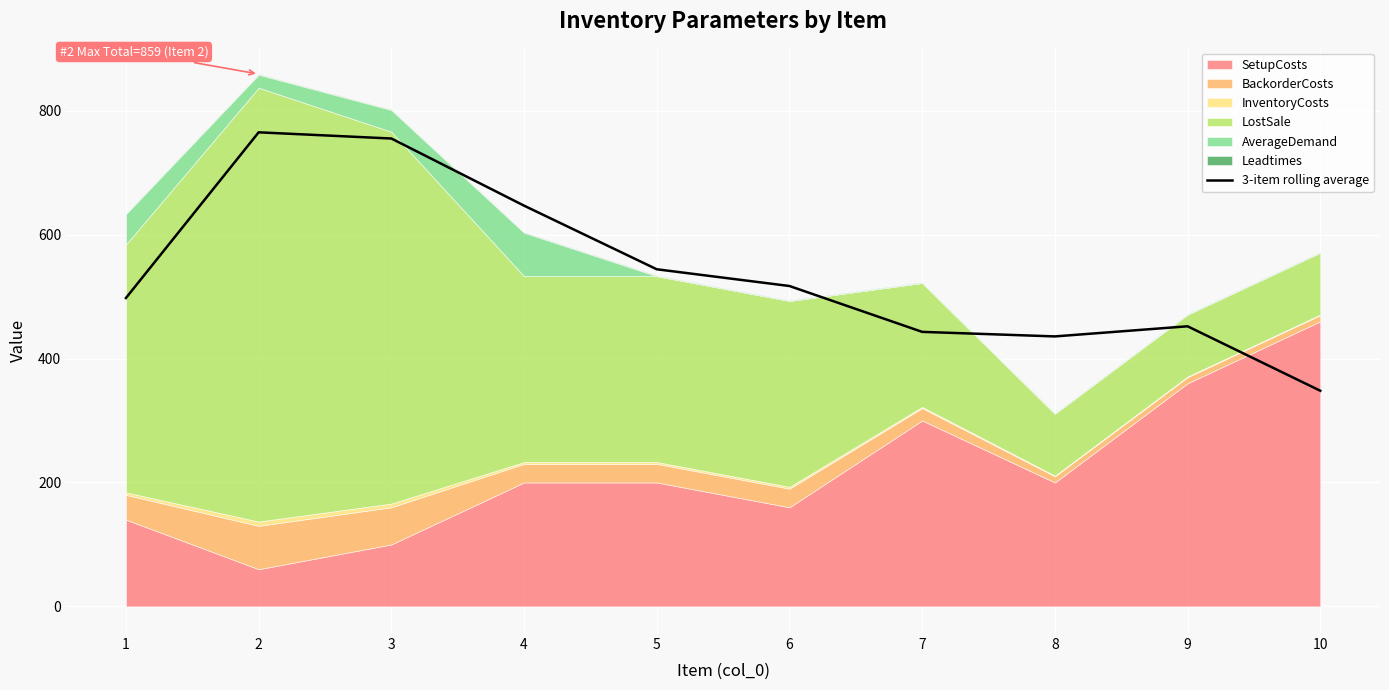

What is the difference between the values at 8 and 5?

108.3